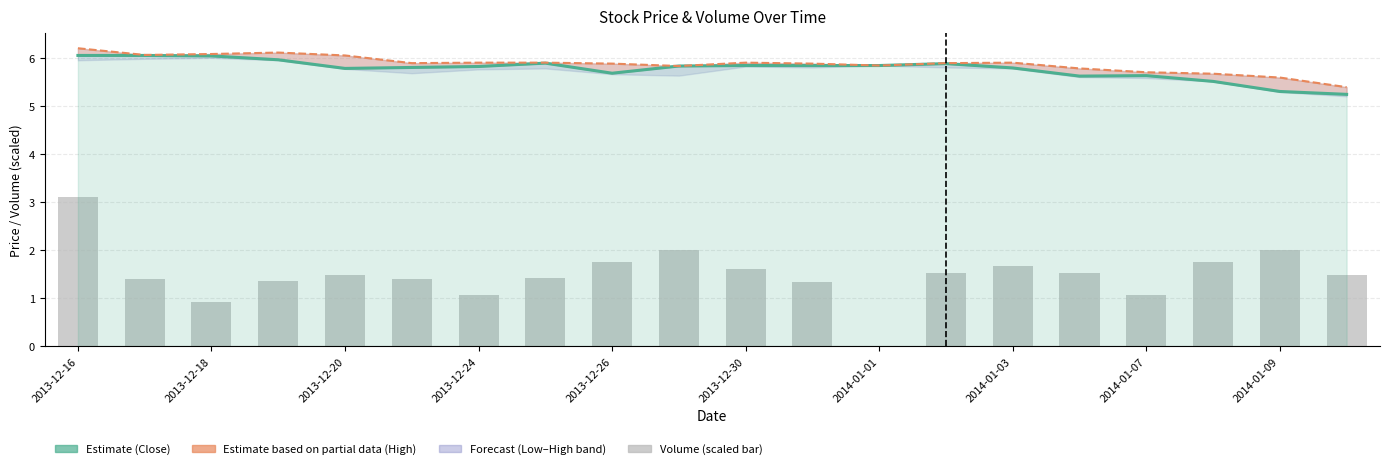

Which series has the widest spread of values?

Volume (scaled)